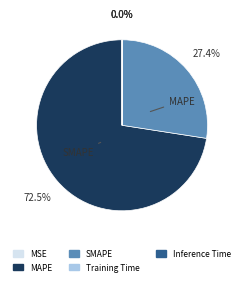

Is MAPE the majority of the pie?

Yes